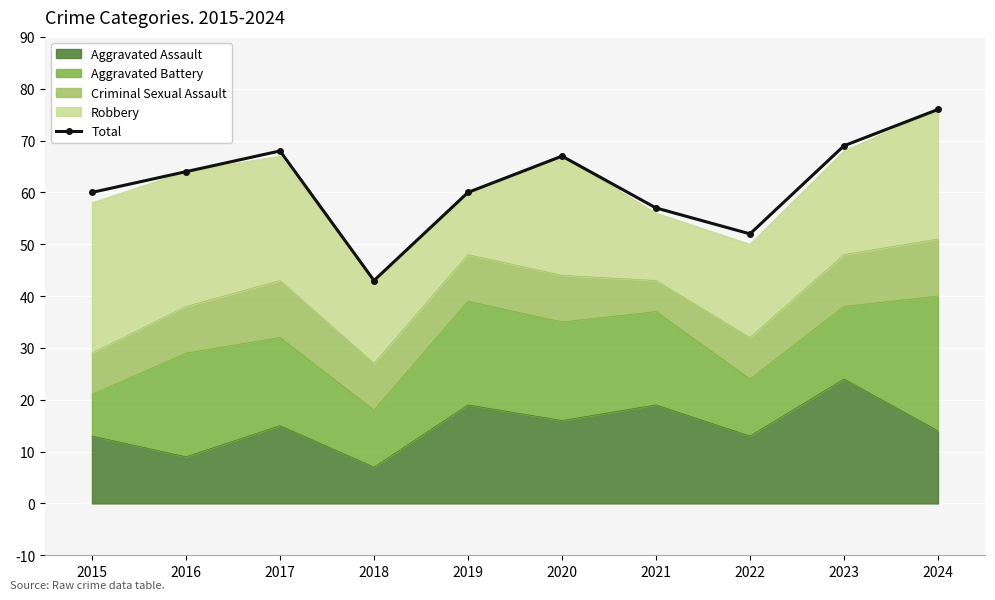

Read the value at 2023.

69